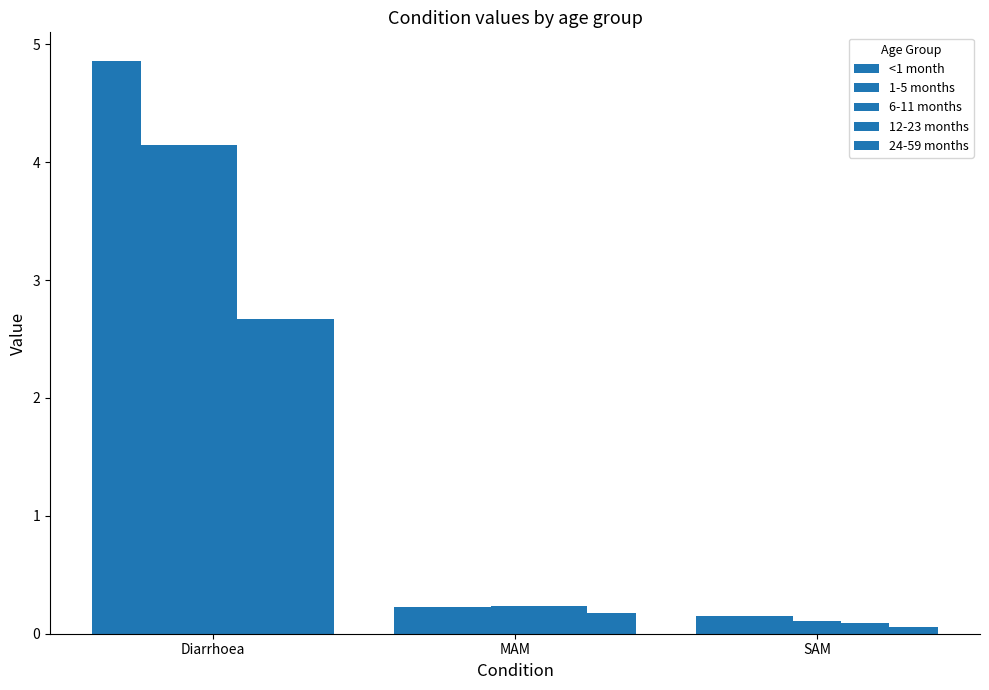

How many categories are shown in the chart?

3